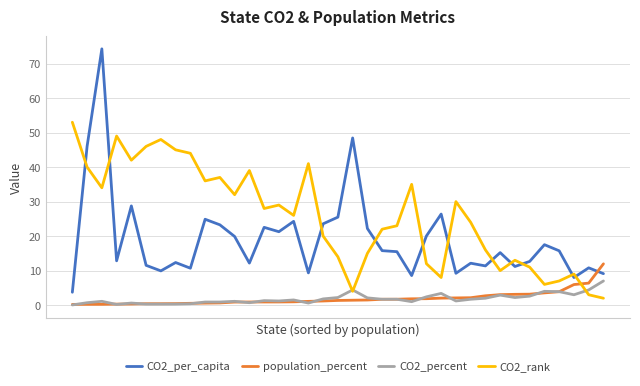

Which series has the widest spread of values?

CO2_per_capita